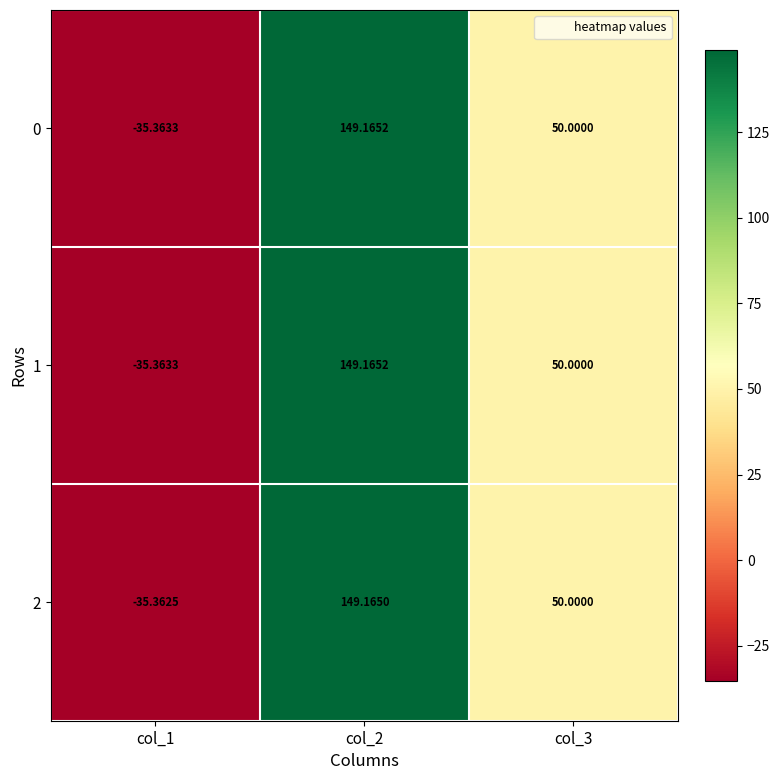

Is the value of 0 at col_1 greater than the value of 1 at col_3?

No